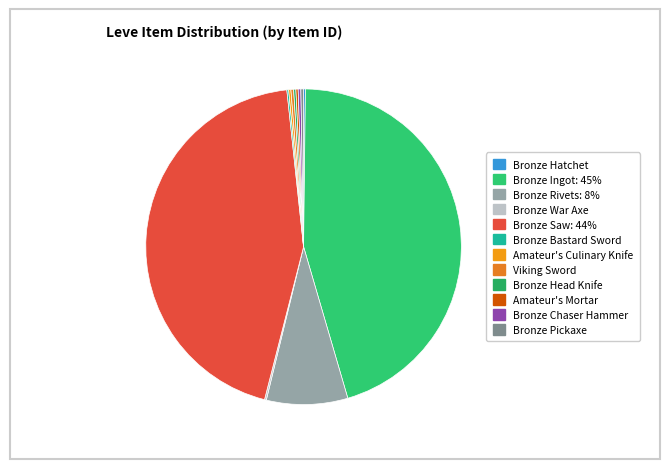

Count the number of slices in the pie.

12